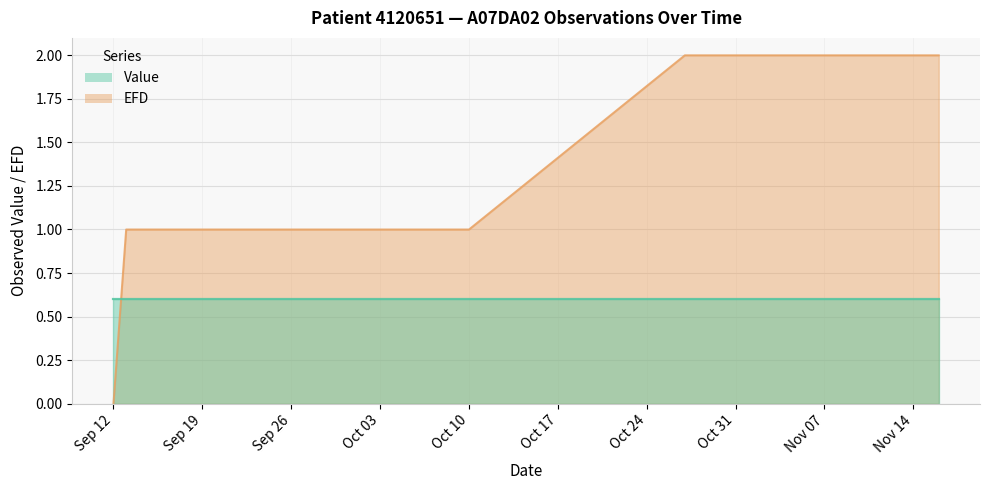

What is the difference between the maximum and minimum values?

2